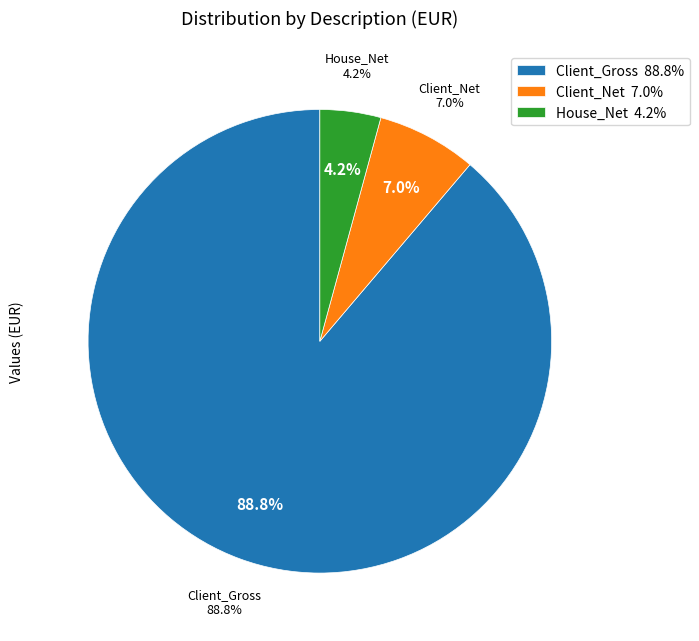

Which has a higher value, Client_Net or Client_Gross?

Client_Gross